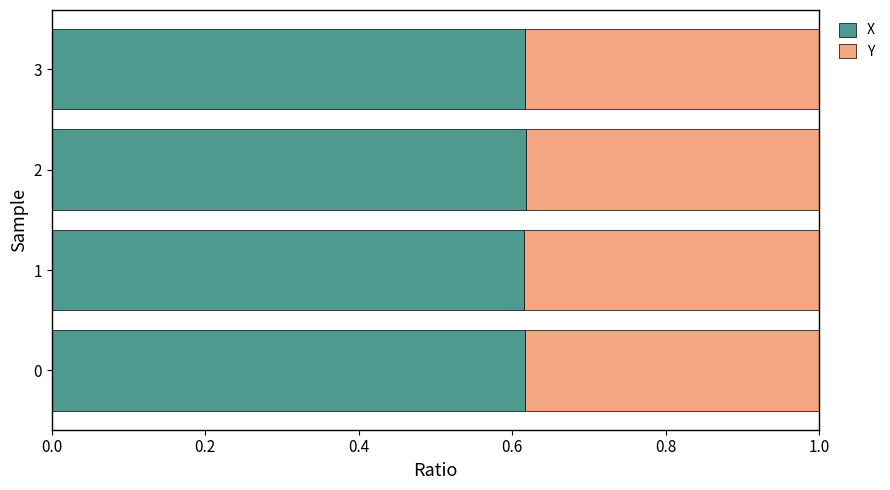

The X series shows 0.4 at 1. True or false?

False